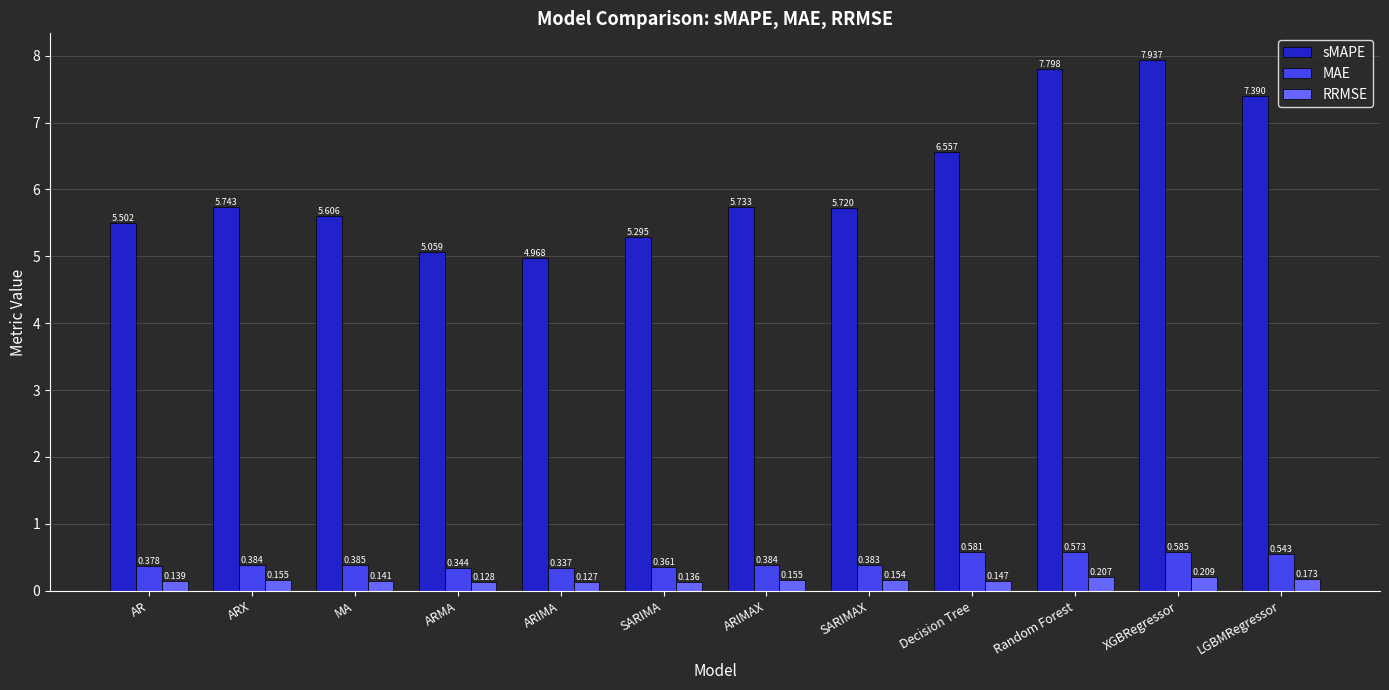

Where is RRMSE nearest to the value 0?

ARIMA